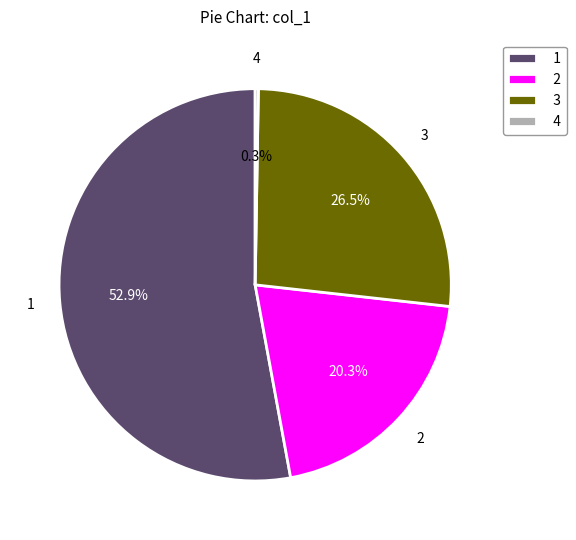

What is the total percentage of 1 and 2?

73.2%